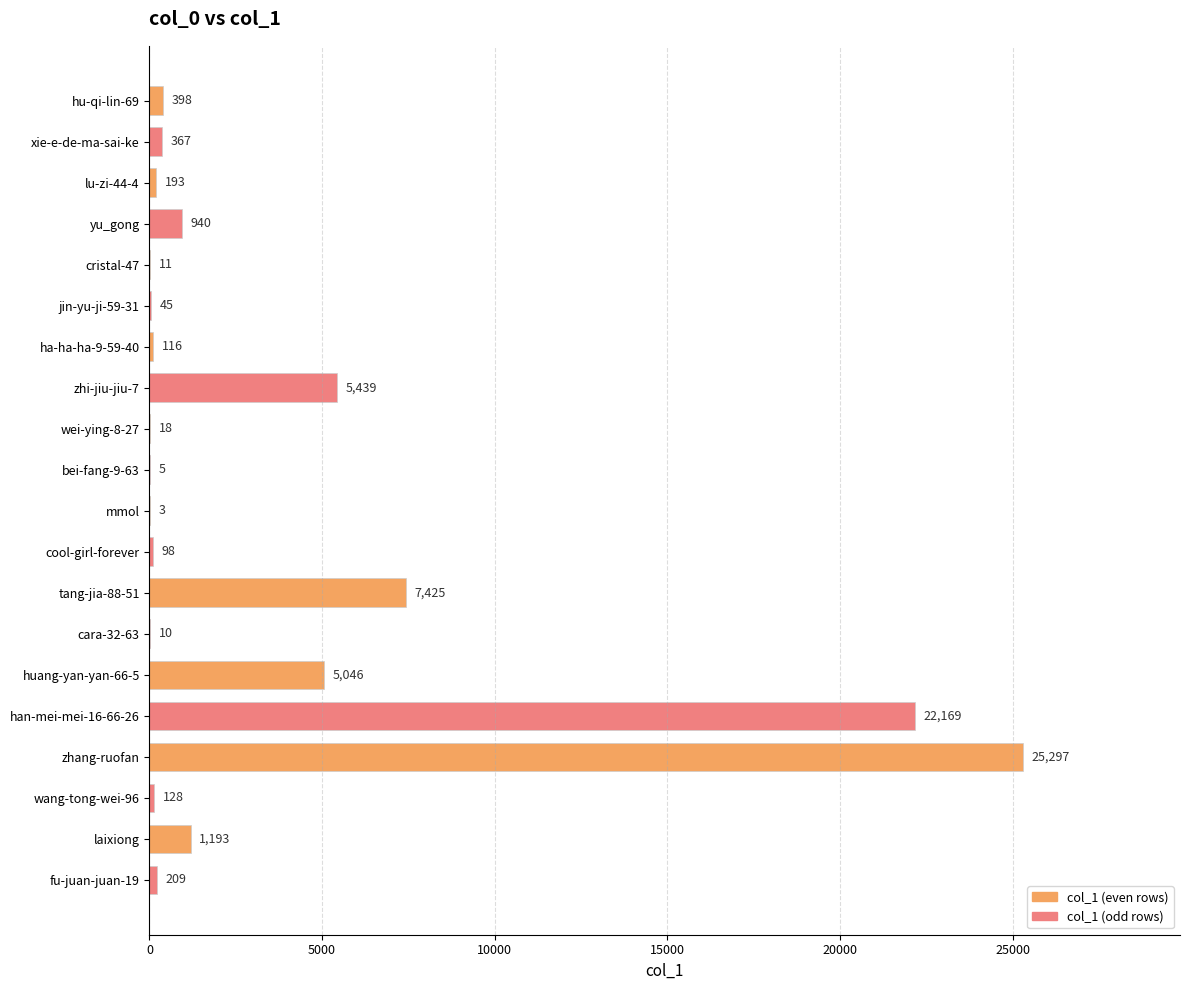

What is the maximum value shown in the chart?

25297